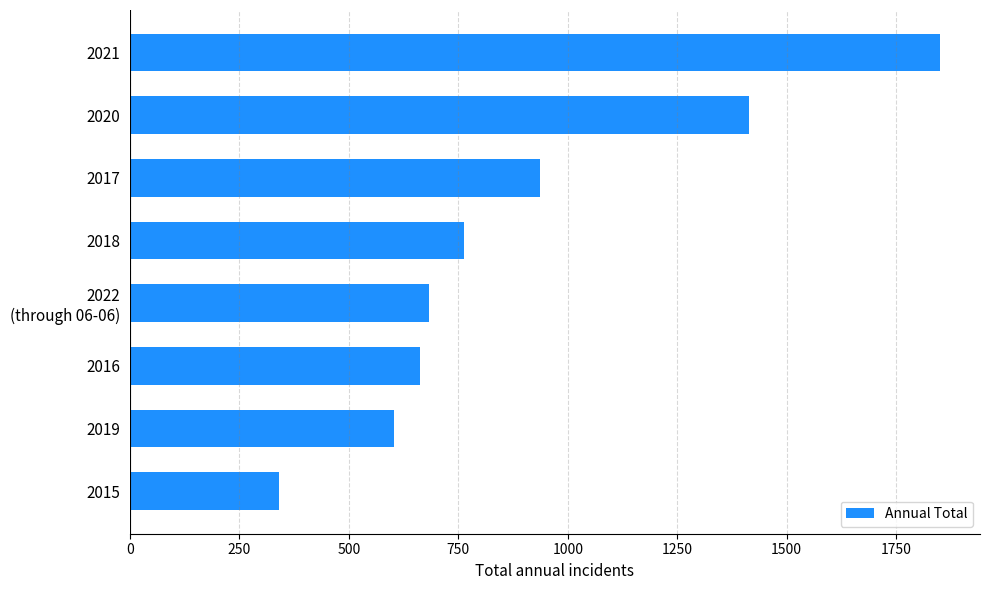

Where is the data nearest to the value 1094?

2017